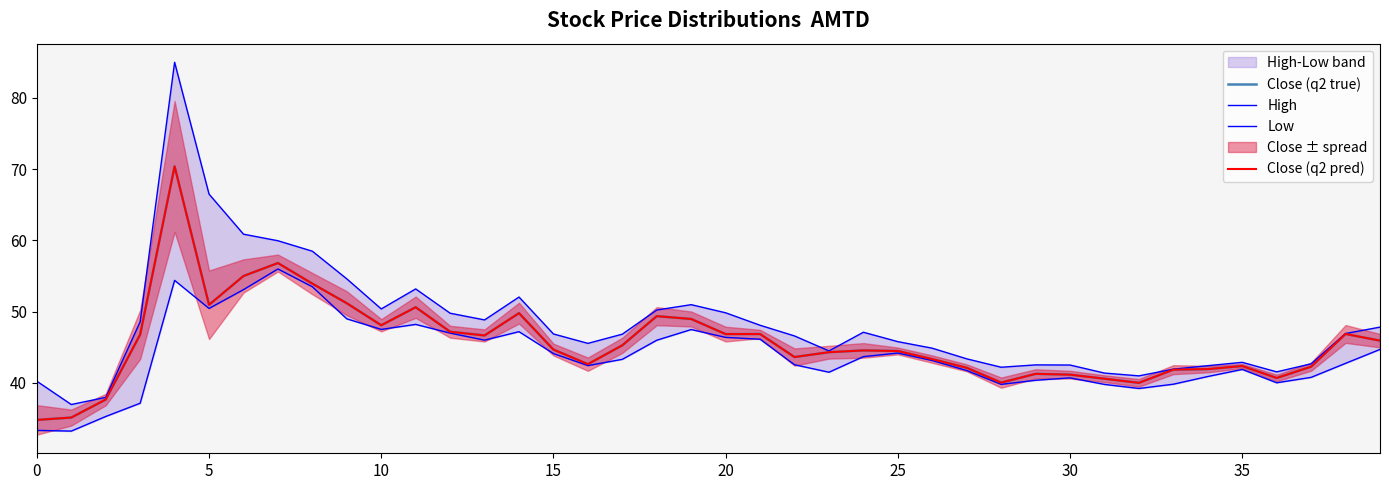

What is the spread (max minus min) of values at 38?

4.2